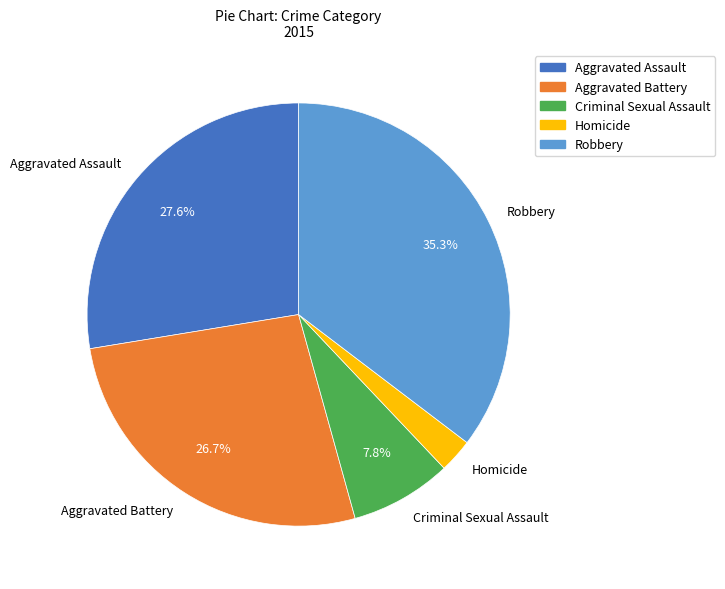

What percentage do Aggravated Assault and Aggravated Battery together represent?

54.3%